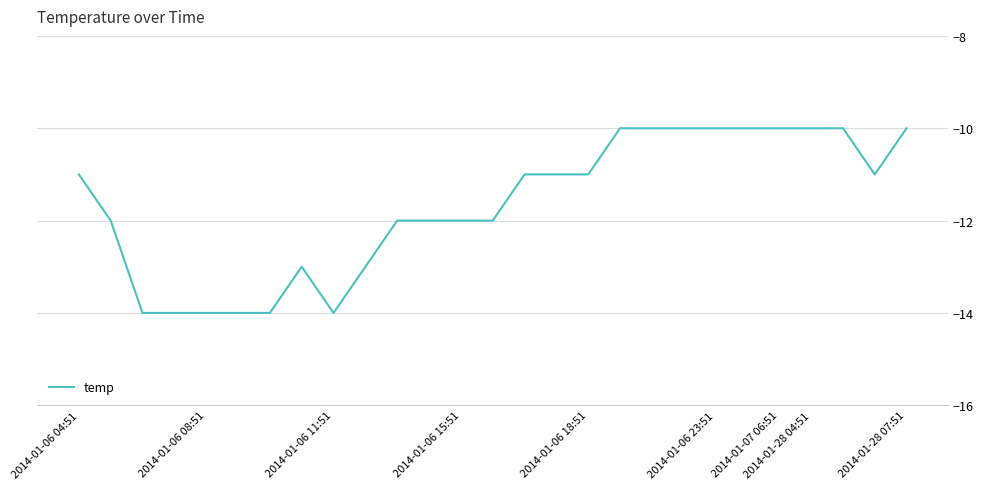

How many values are between -13 and -10?

21